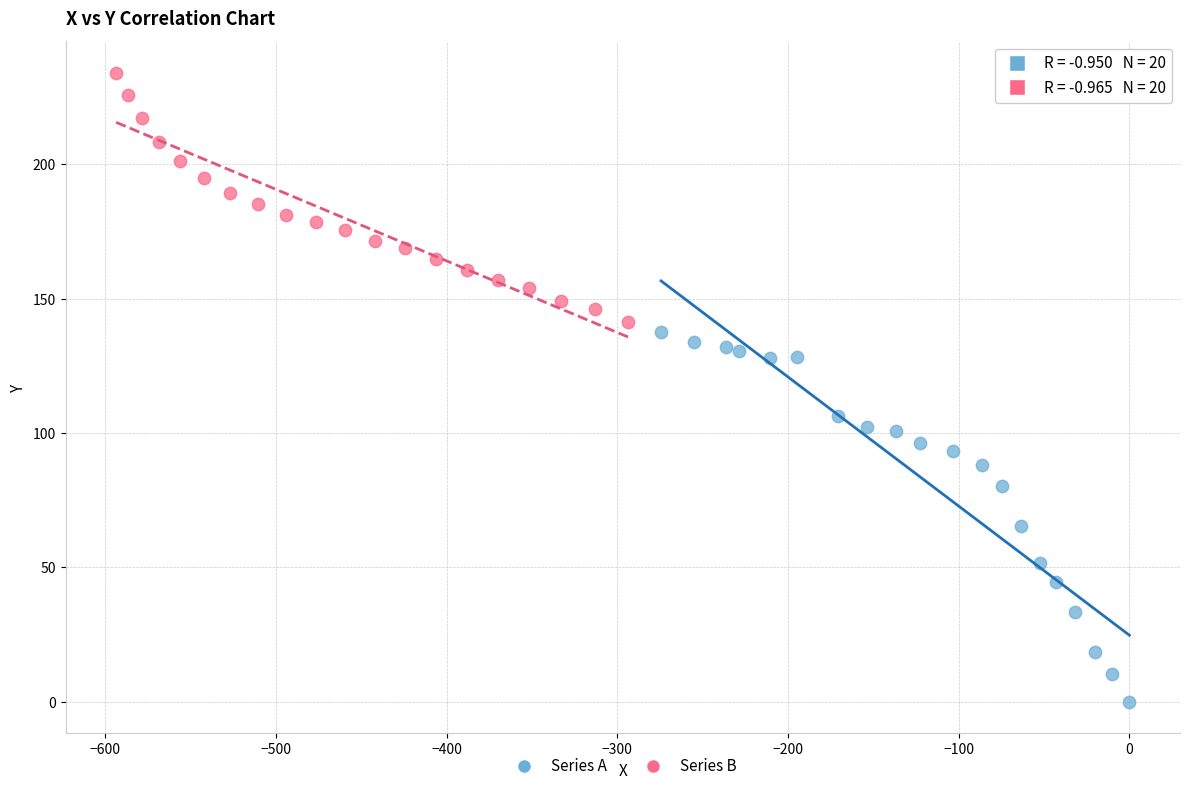

Which series has the widest spread of Y values?

Series A